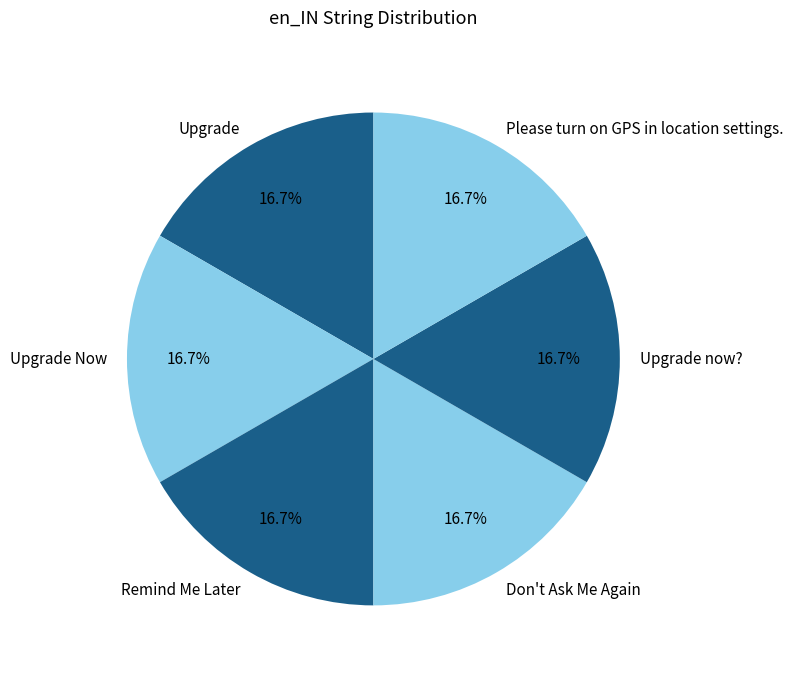

Combined, do Remind Me Later and Upgrade Now account for over 50%?

No